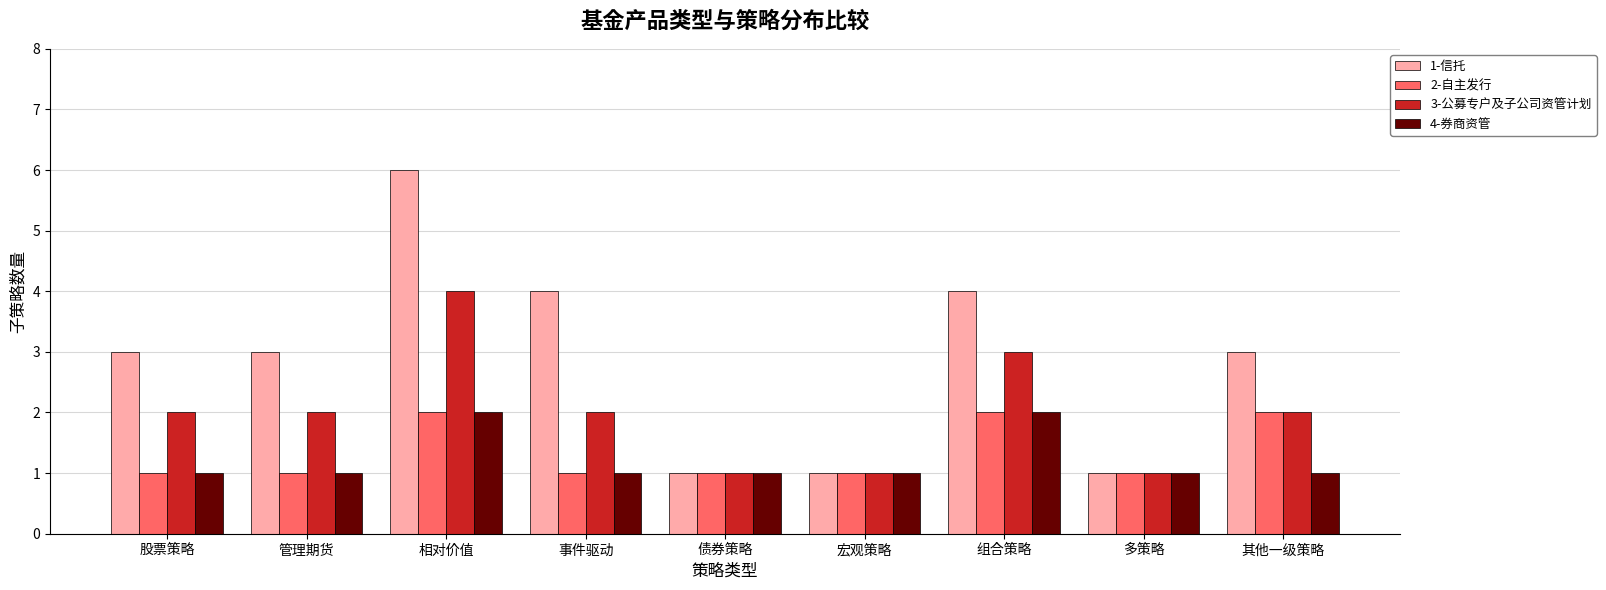

Count the 2-自主发行 values in the range 1 to 2.

9